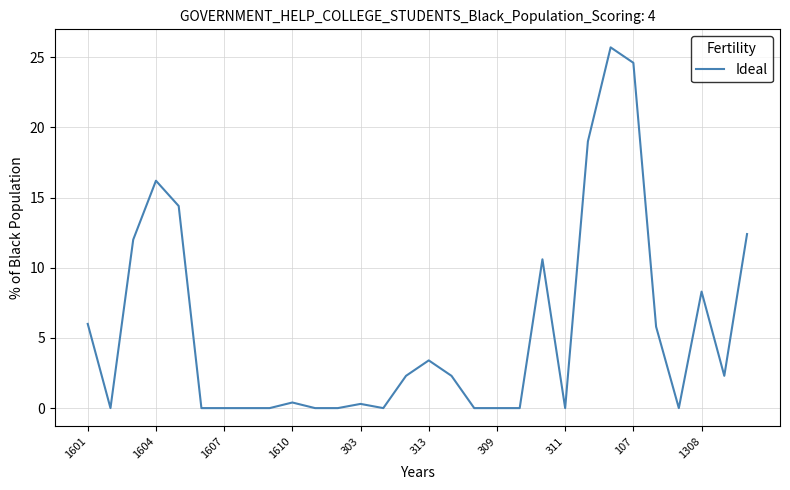

What is the maximum value shown in the chart?

25.7